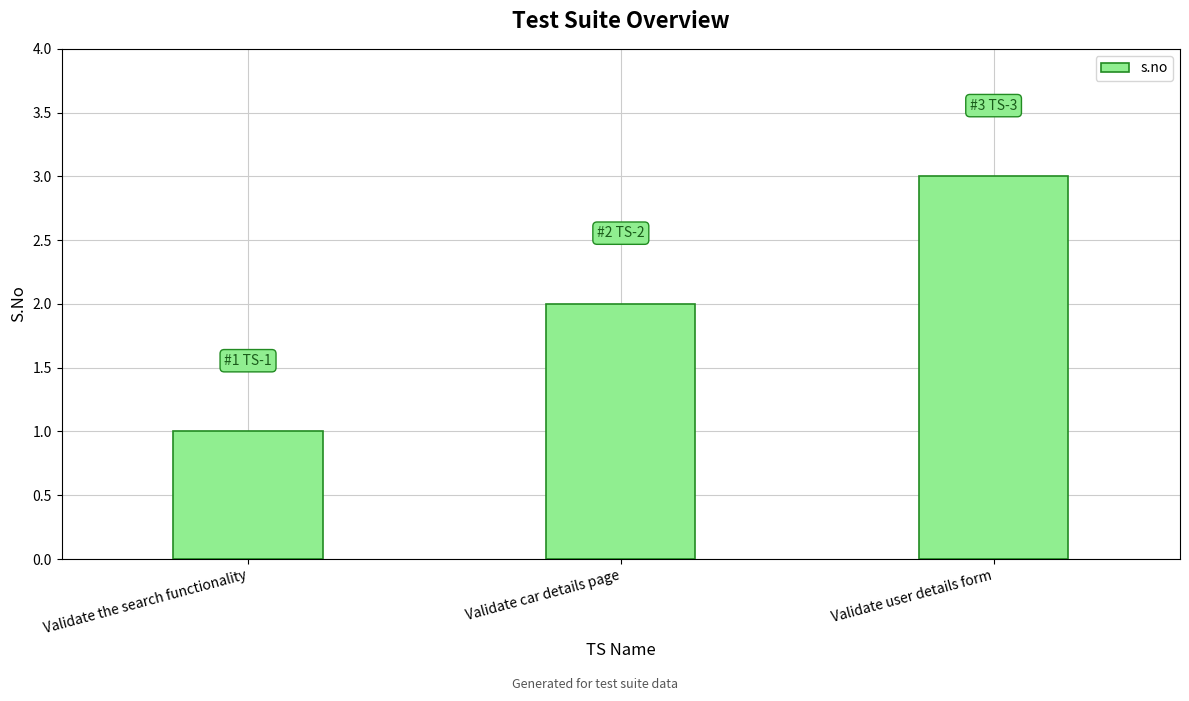

Is it true that the value at Validate the search functionality is 0?

False